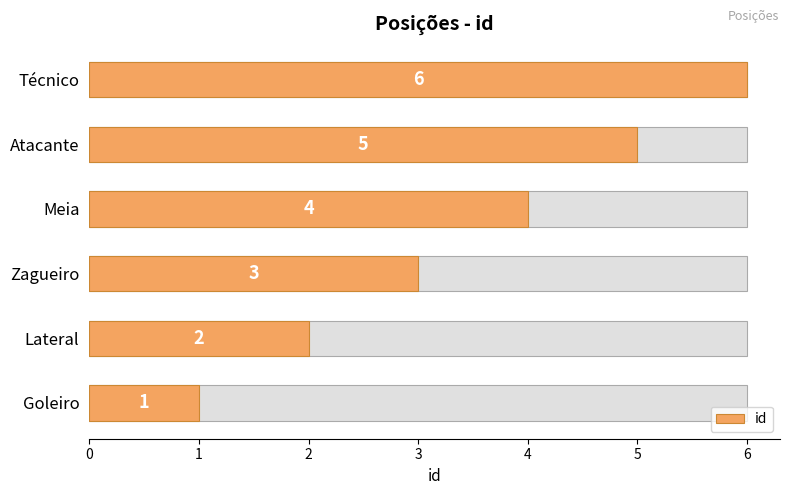

Which has a higher value, Goleiro or Atacante?

Atacante